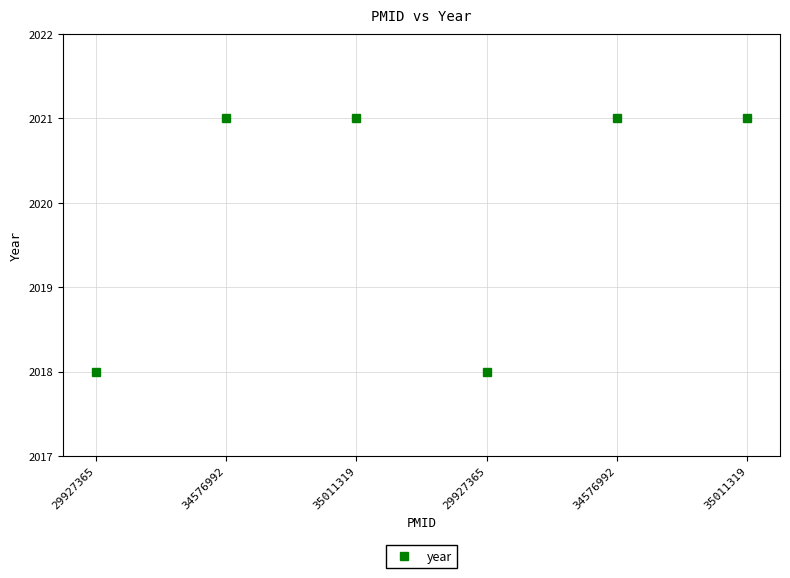

Reading left to right, what are all the values shown in this chart?

29927365=2018	34576992=2021	35011319=2021	29927365=2018	34576992=2021	35011319=2021